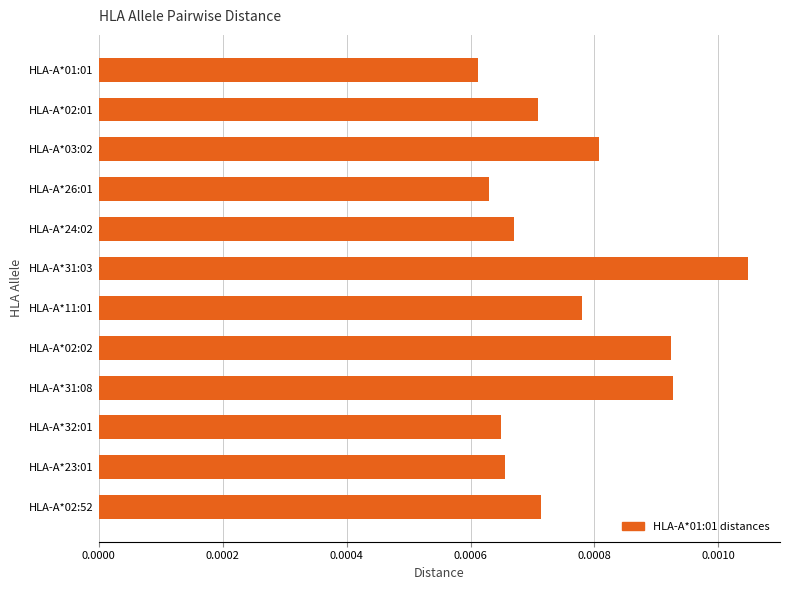

Count the values in the range 0 to 1.

12